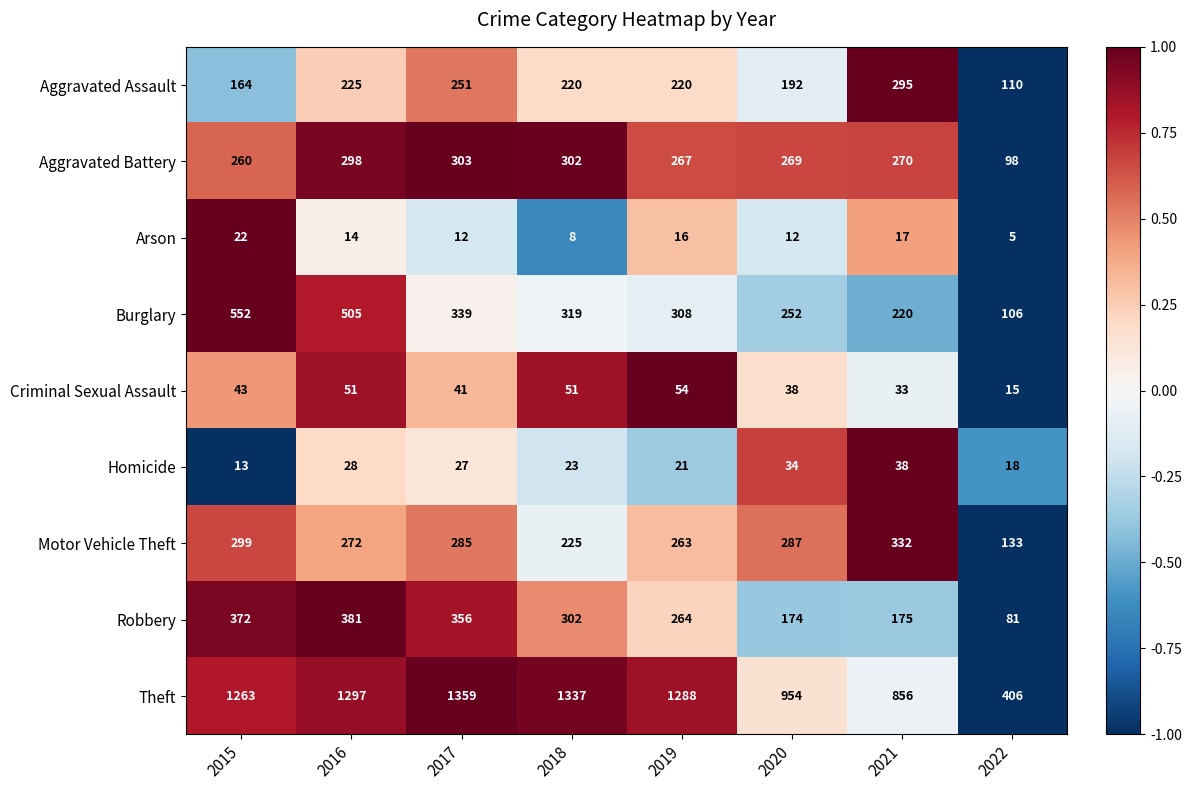

What is the greatest value displayed?

1359